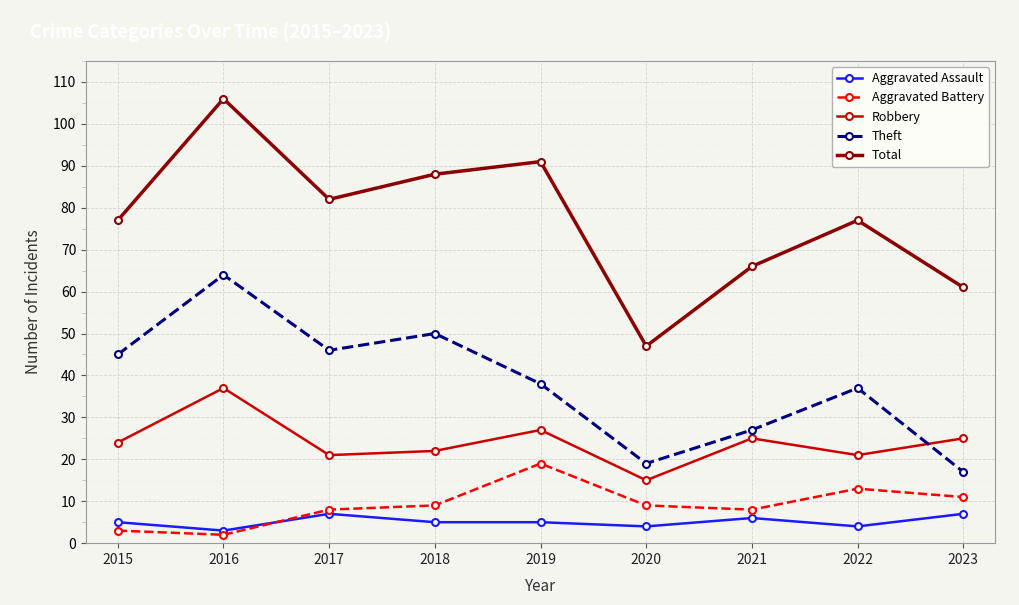

Read the Theft value at 2020, to the nearest 5.

20